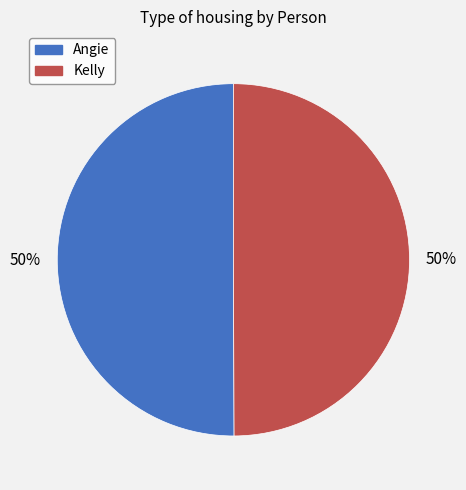

Is it true that Angie is 38% of the pie?

False